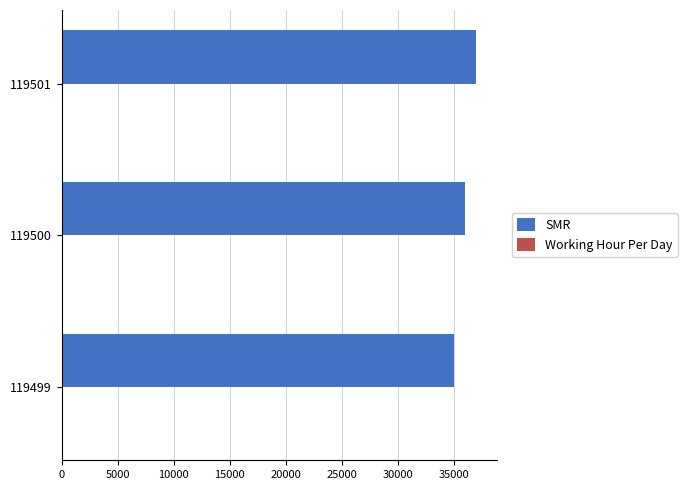

At which category does the chart reach its peak across all series?

119501